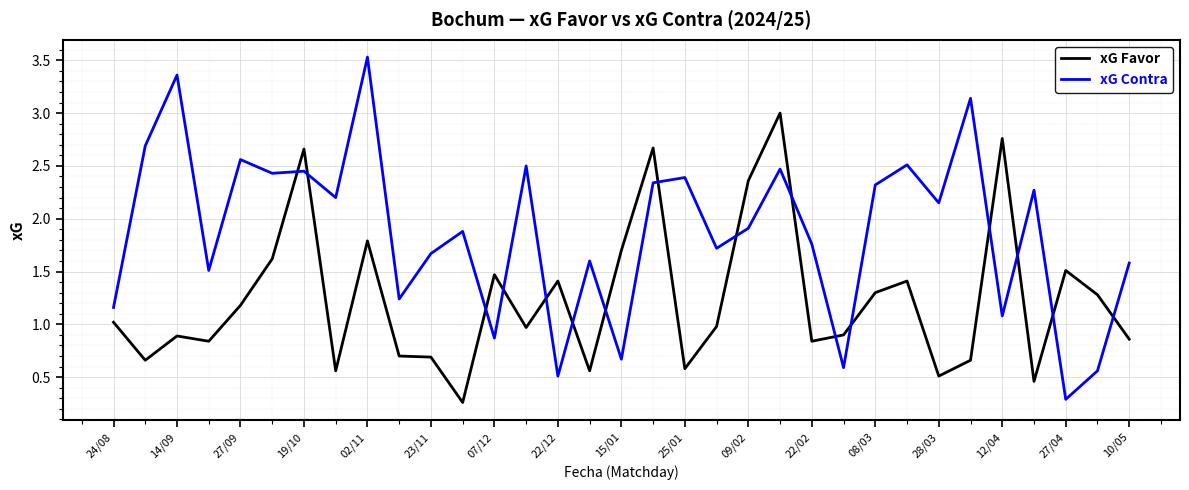

Which series has the largest total across all categories?

xG Contra